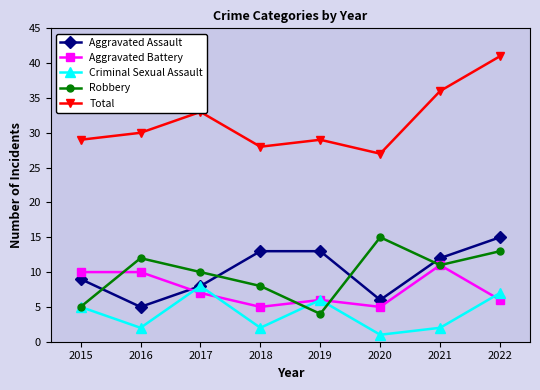

What is the highest value of the Total series?

41